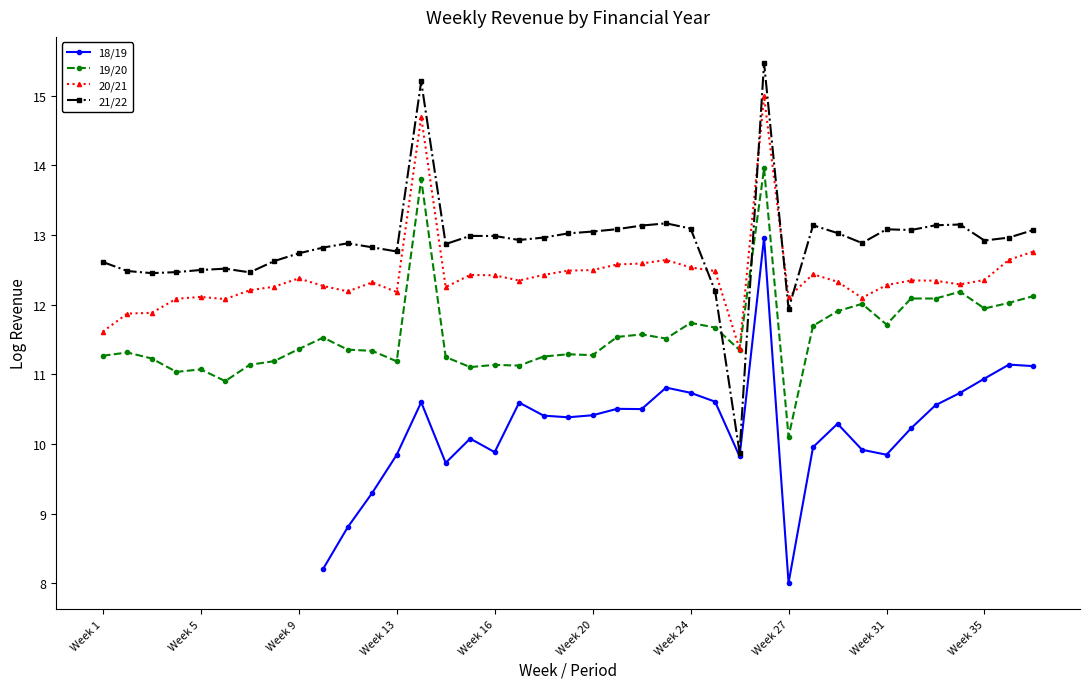

True or false: 21/22 has more than 0 interior local peaks.

True